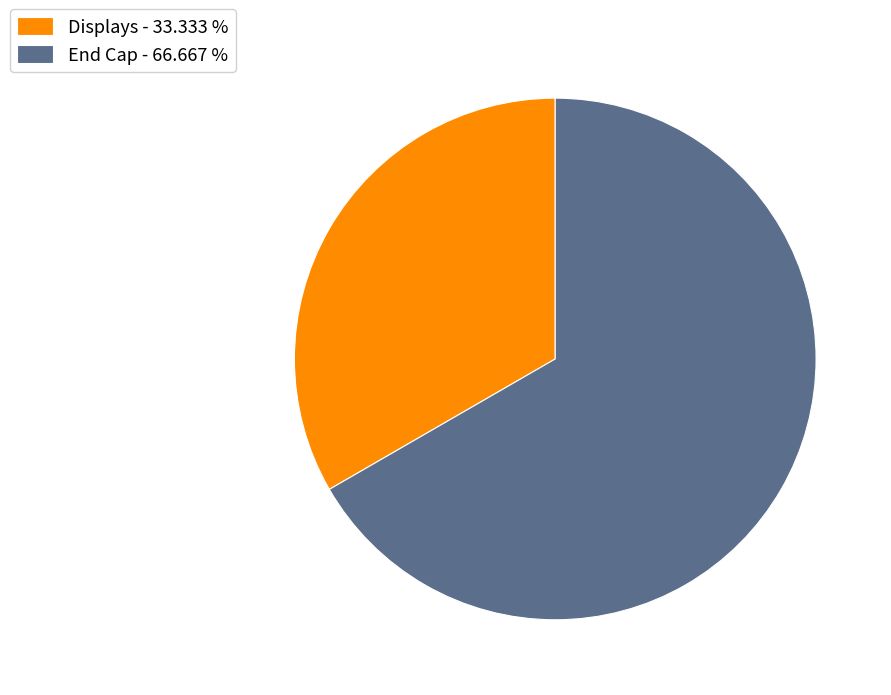

Is the sum of Displays - 33.333 % and End Cap - 66.667 % greater than half?

Yes